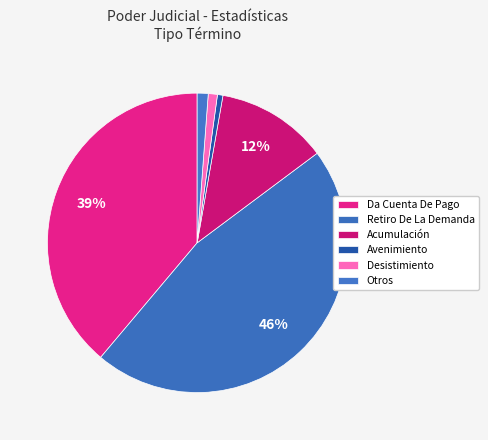

How many slices are in this pie chart?

6